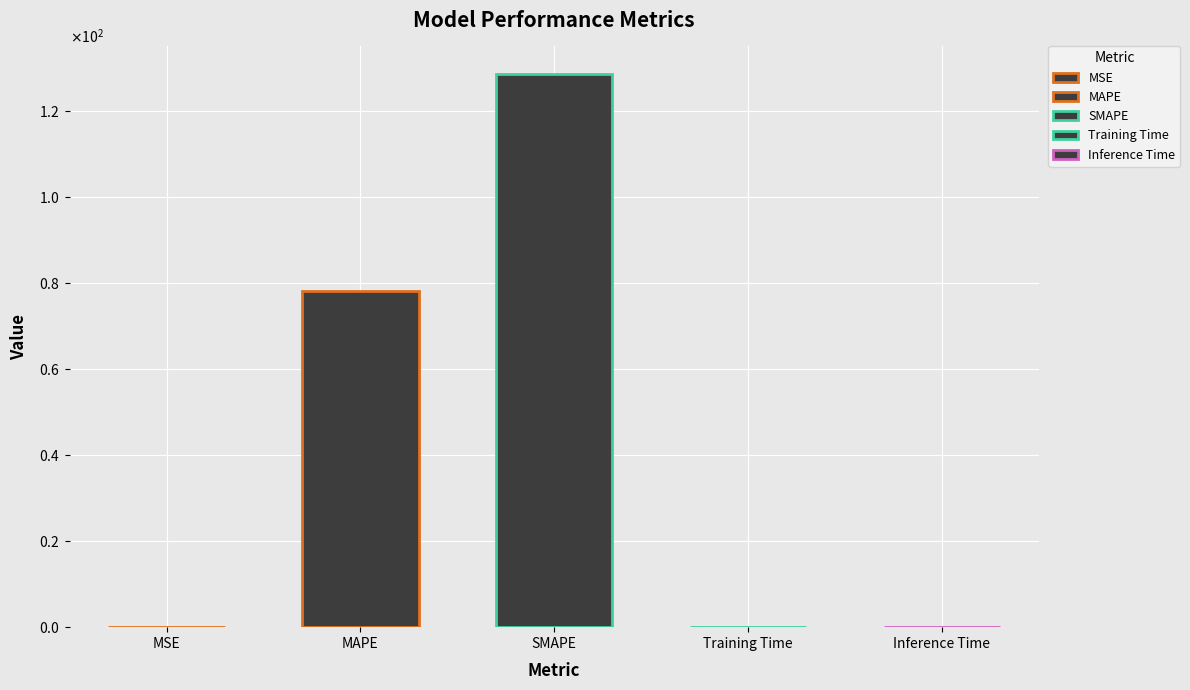

How many bars are there in total?

5